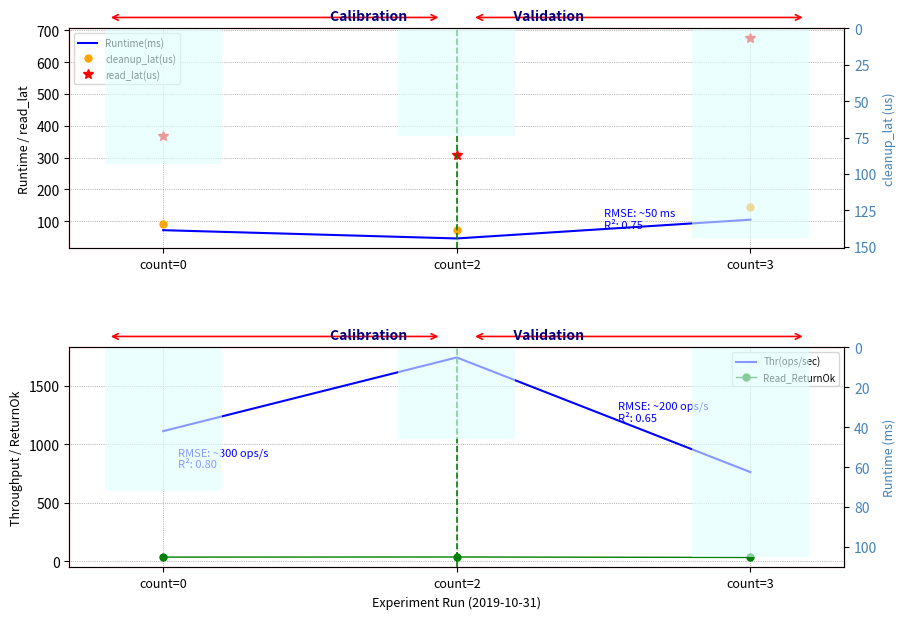

Which series changed the most between count=0 and count=3?

Thr(ops/sec)